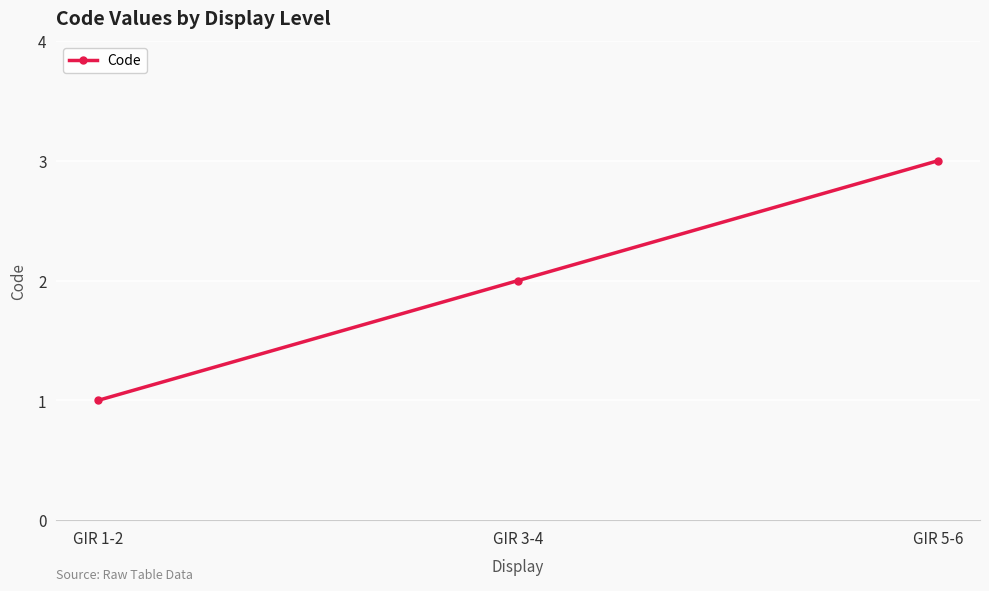

At which category does the chart reach its peak across all series?

GIR 5-6